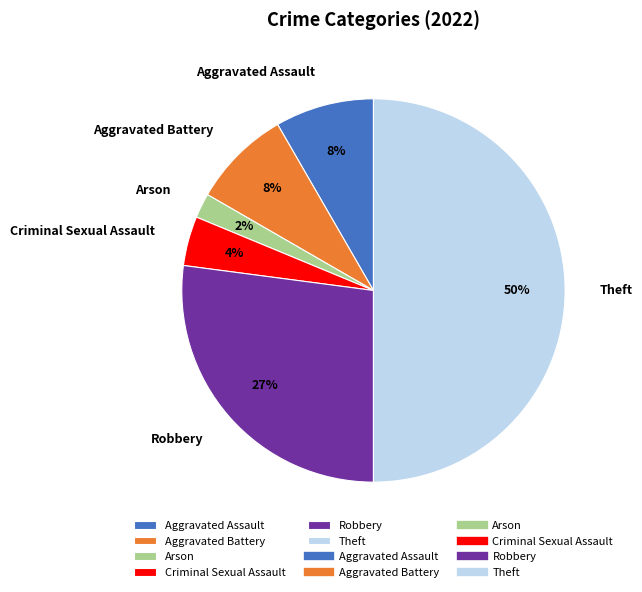

Do Arson and Robbery together represent more than half of the pie?

No